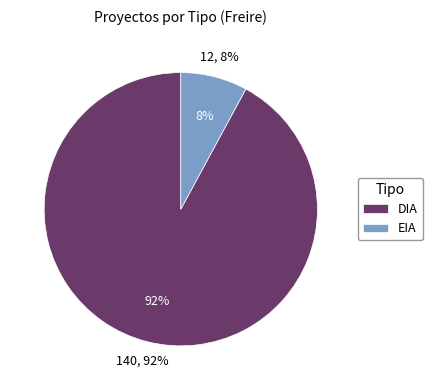

Count the number of slices in the pie.

2